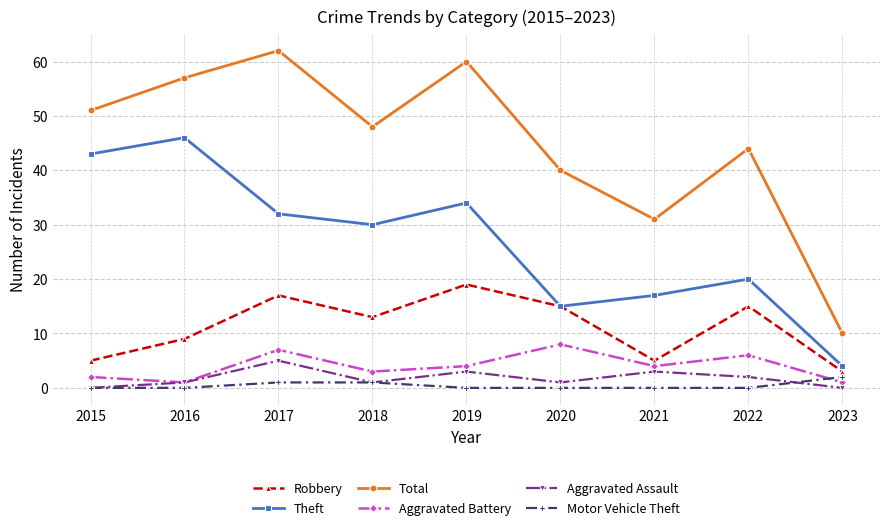

At which label does Total first exceed 48?

2015